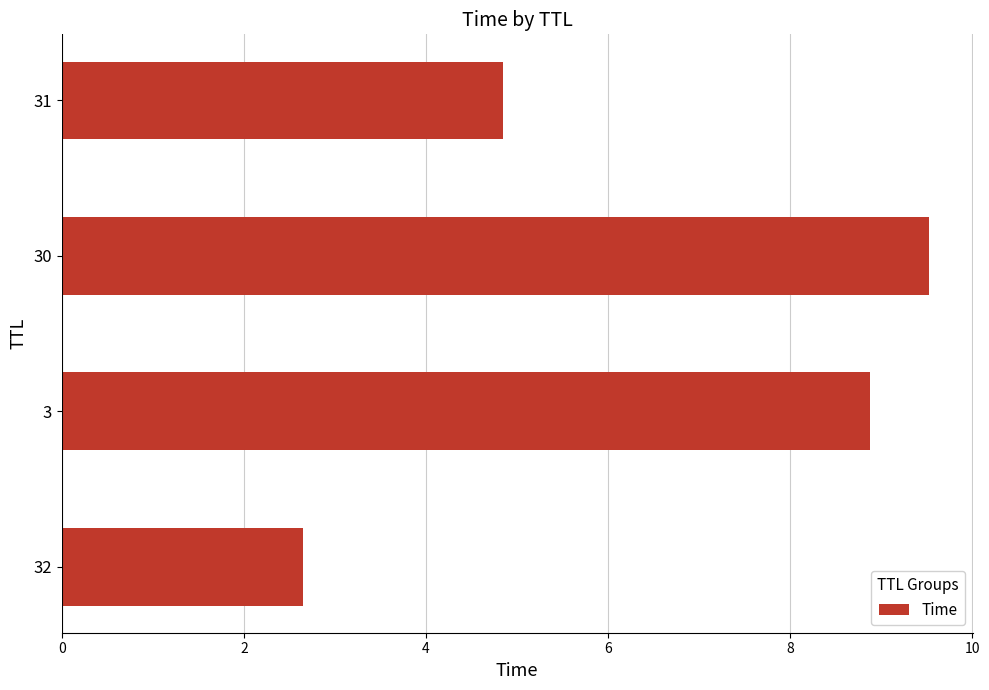

What is the approximate value at 32?

2.6